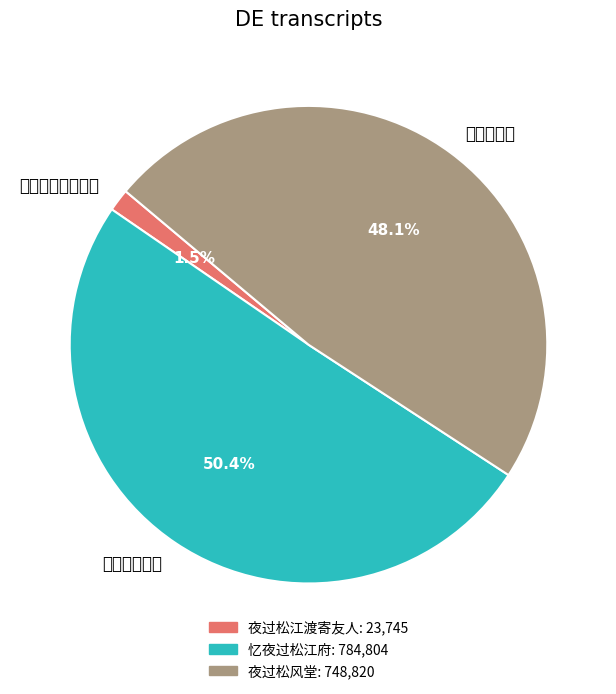

Is the sum of 忆夜过松江府 and 夜过松江渡寄友人 greater than half?

Yes